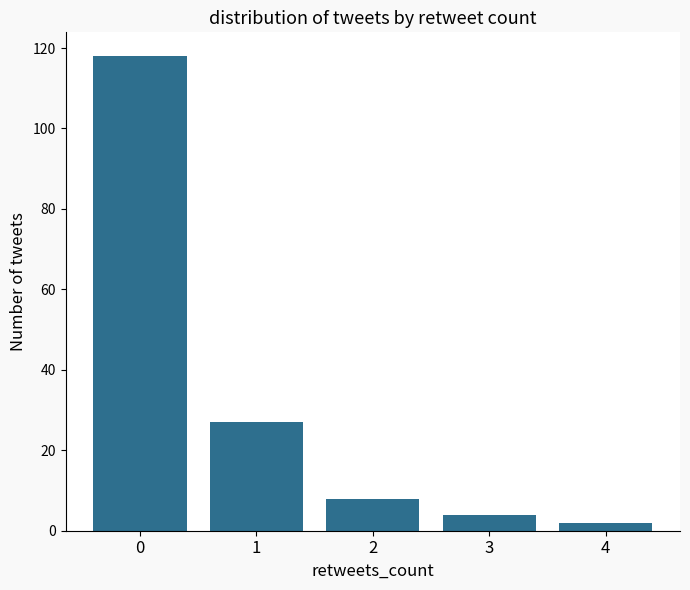

How many bars are there in total?

5